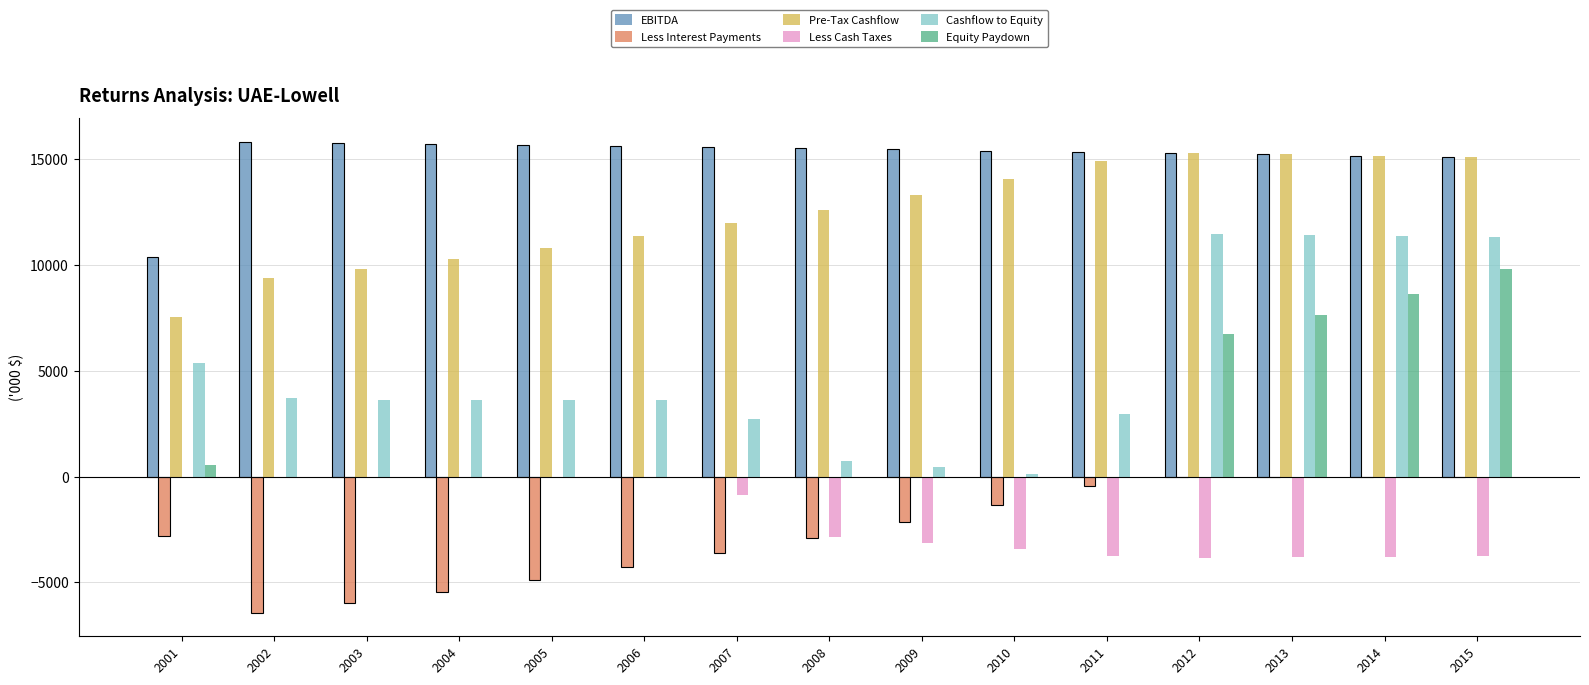

What are all the series names shown in the legend?

EBITDA, Less Interest Payments, Pre-Tax Cashflow, Less Cash Taxes, Cashflow to Equity, Equity Paydown